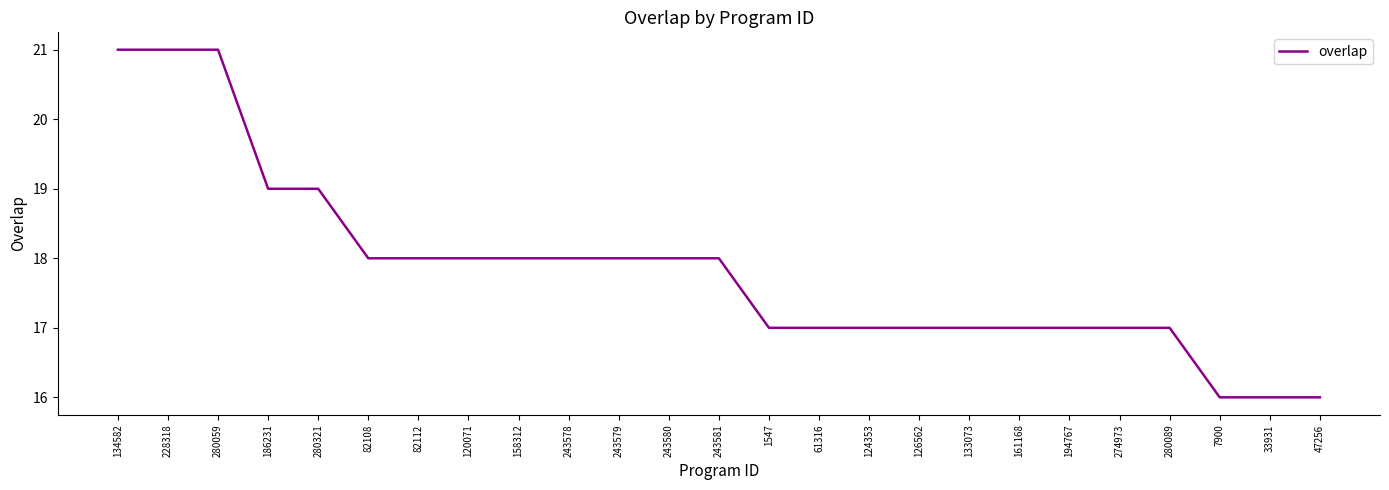

Reading left to right, extract all data points from this chart.

134582=21	228318=21	280059=21	186231=19	280321=19	82108=18	82112=18	120071=18	158312=18	243578=18	243579=18	243580=18	243581=18	1547=17	61316=17	124353=17	126562=17	133073=17	161168=17	194767=17	274973=17	280089=17	7900=16	33931=16	47256=16